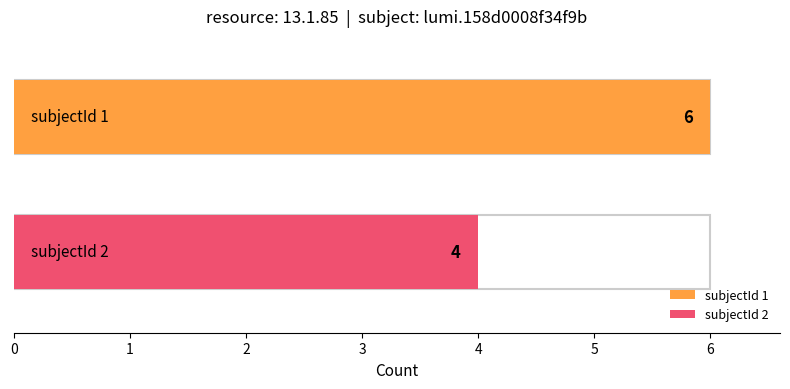

What is the lowest value of the subjectId 1 series?

6